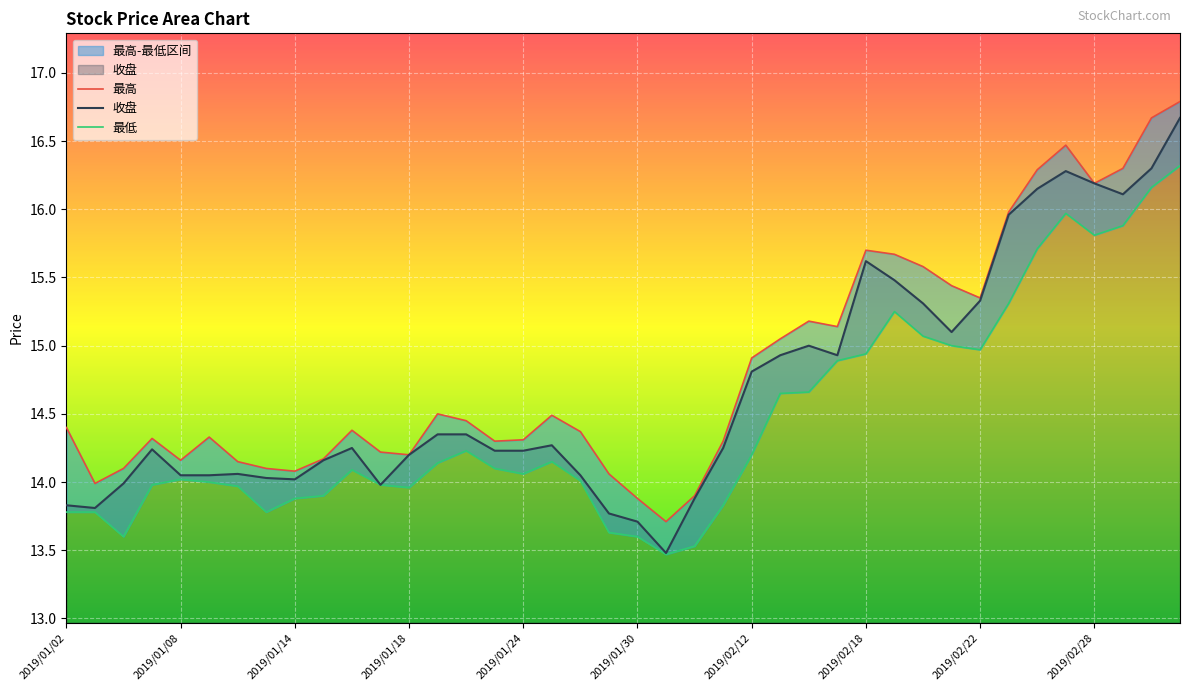

What position from the left is 2019/02/25?

34